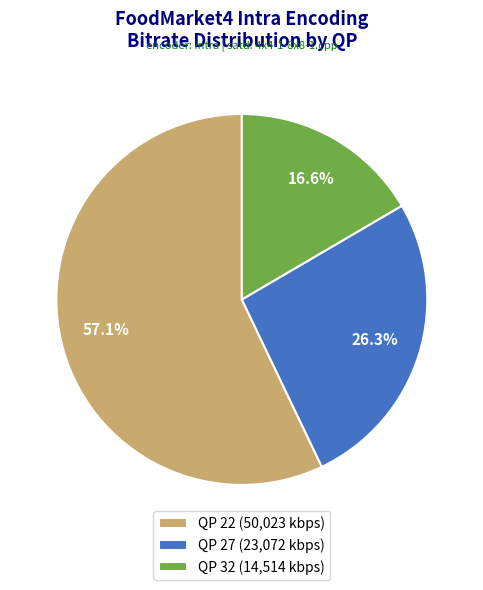

What is the ratio of the value at QP 22 to the value at QP 32?

3.4